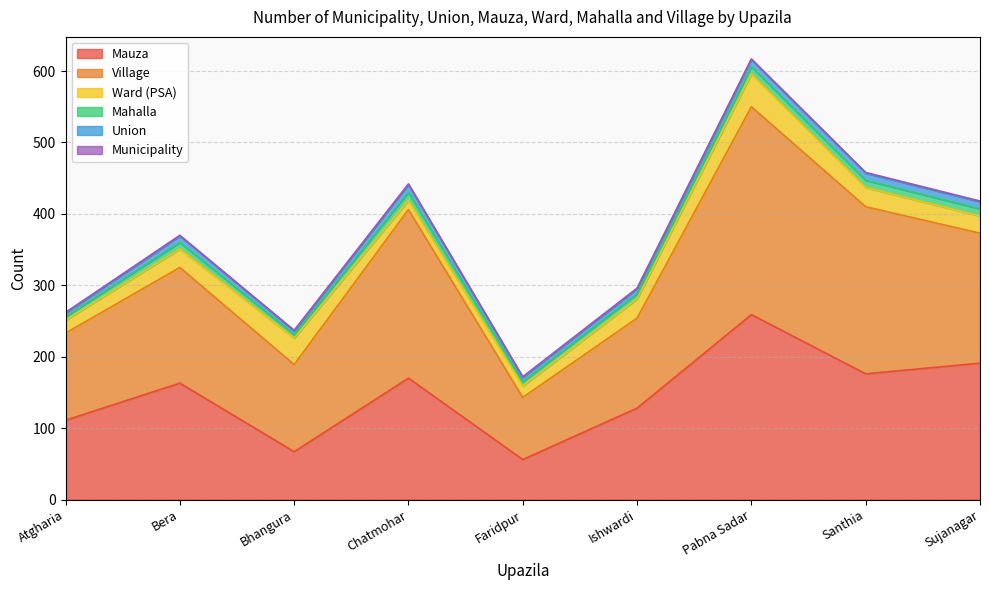

How many series are shown in this chart?

6